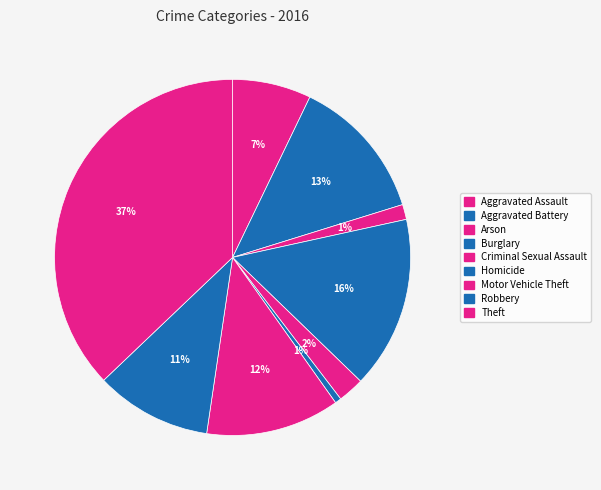

How many slices are in this pie chart?

9